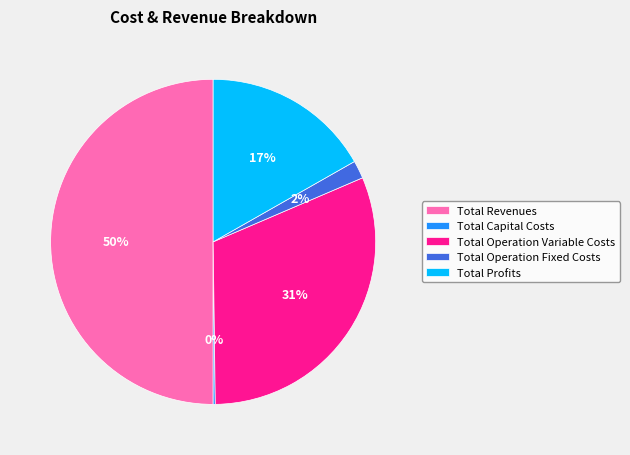

To the nearest percent, what portion does Total Profits represent?

17%